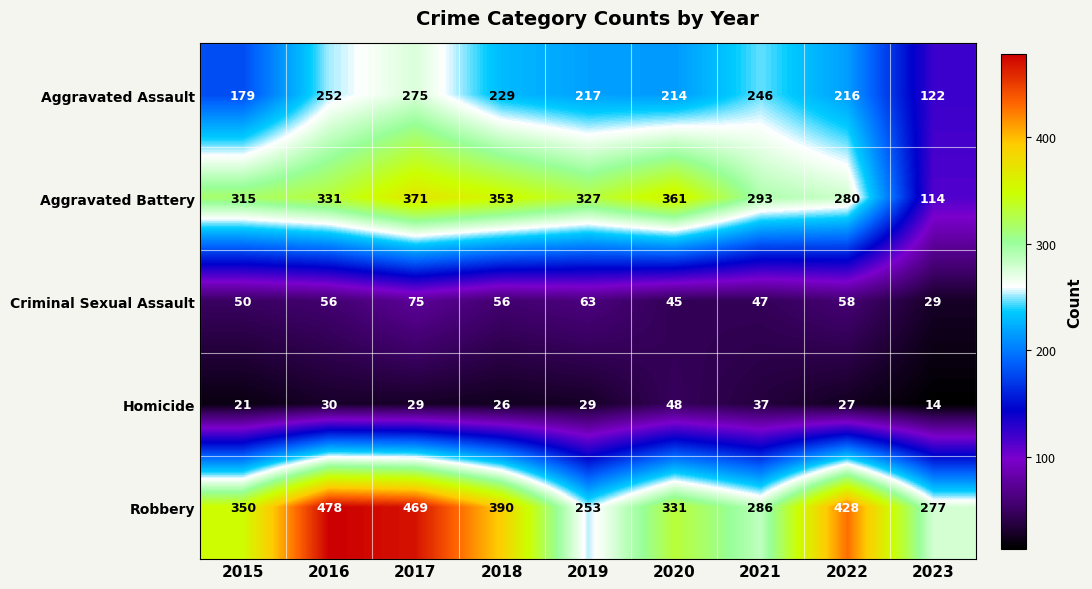

Is it true that Robbery equals 113 at 2020?

False